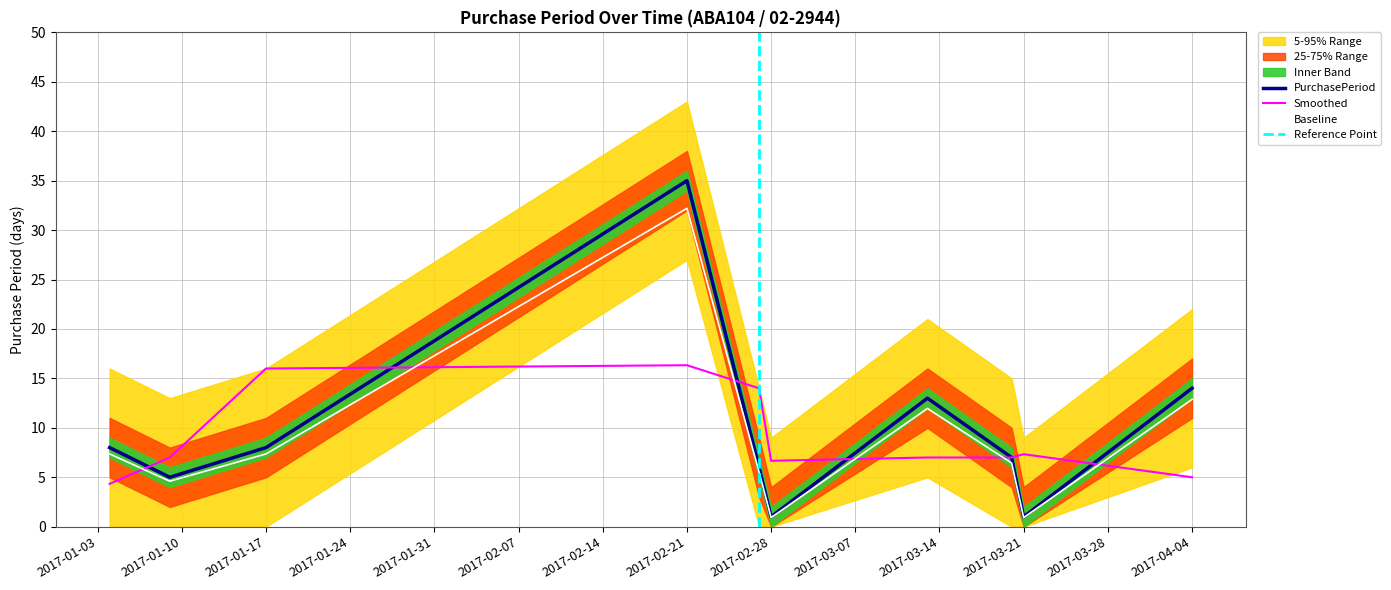

Reading left to right, extract all data points from this chart.

8	5	8	35	6	1	13	7	1	14